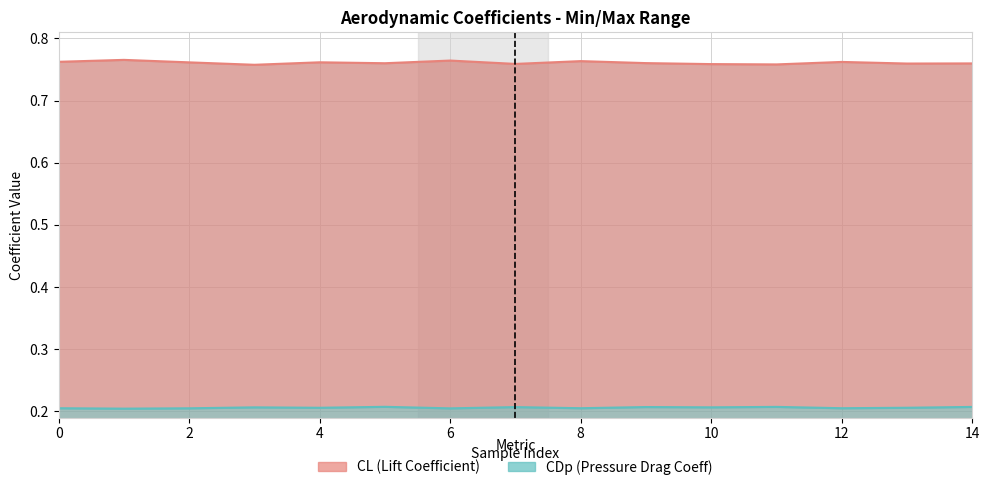

Between 5 and 8, which series saw the biggest shift?

CL